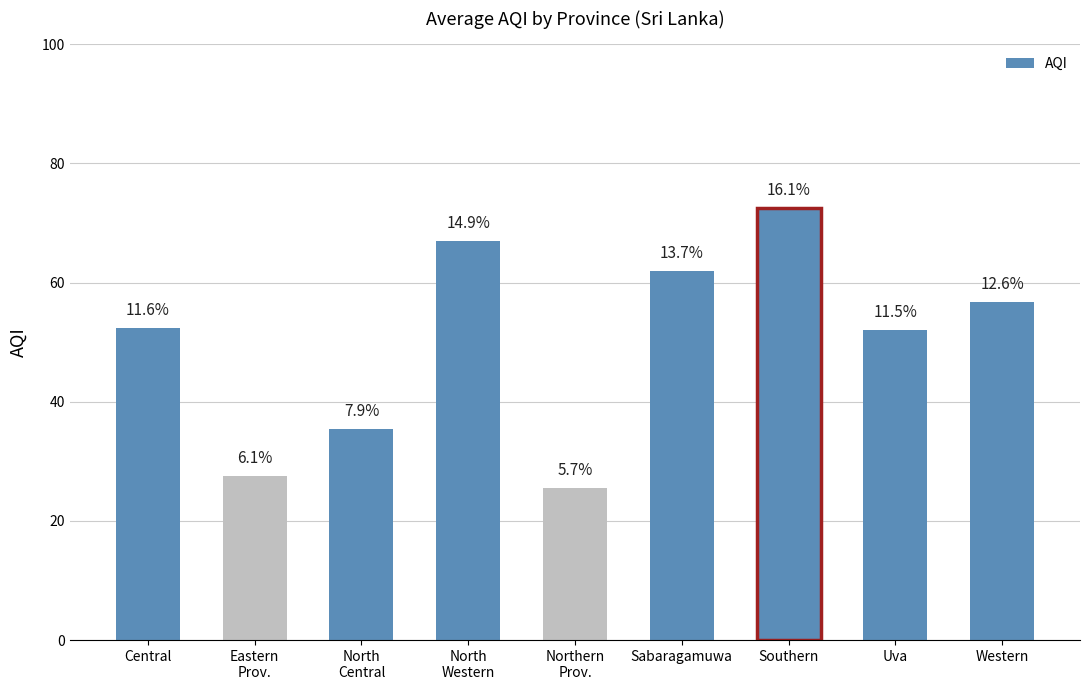

How many bars are there in total?

9